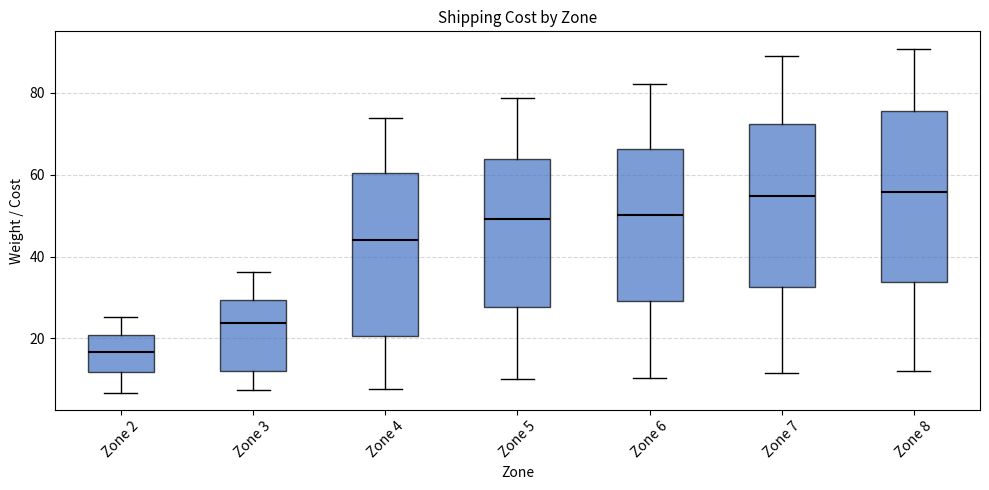

Reading left to right, transcribe this box plot: for each box, give where its median line is, the range the box spans, and where its two whiskers end, as read against the y-axis. The values are not printed on the chart, so give them approximately, as read against the axis.

Zone 2: median 16, box 12 to 20, whiskers 6 to 26
Zone 3: median 24, box 12 to 30, whiskers 8 to 36
Zone 4: median 44, box 20 to 60, whiskers 8 to 74
Zone 5: median 50, box 28 to 64, whiskers 10 to 78
Zone 6: median 50, box 30 to 66, whiskers 10 to 82
Zone 7: median 54, box 32 to 72, whiskers 12 to 90
Zone 8: median 56, box 34 to 76, whiskers 12 to 90